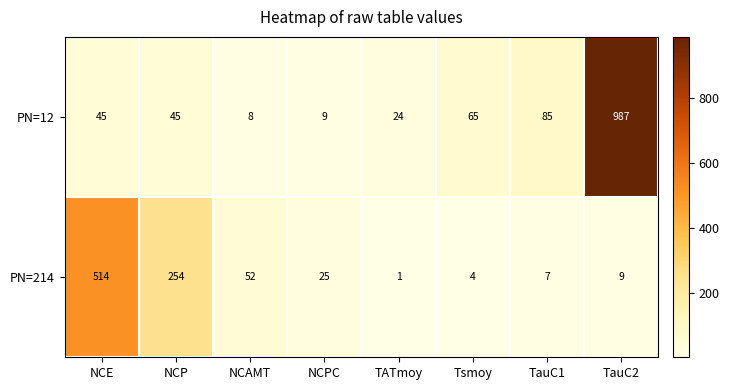

Which series has the widest spread of values?

PN=12